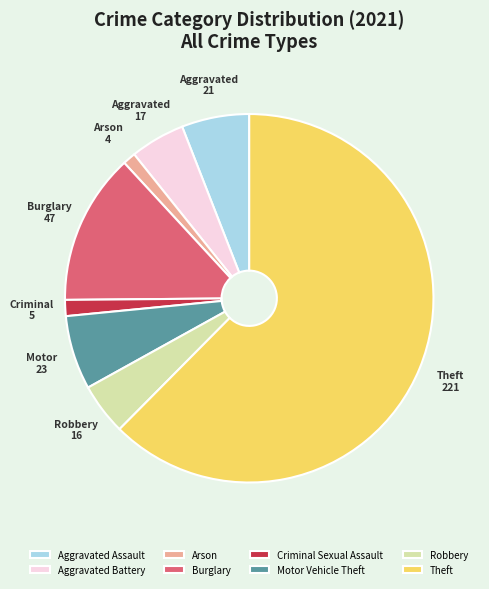

Combined, do Robbery and Motor Vehicle Theft account for over 50%?

No